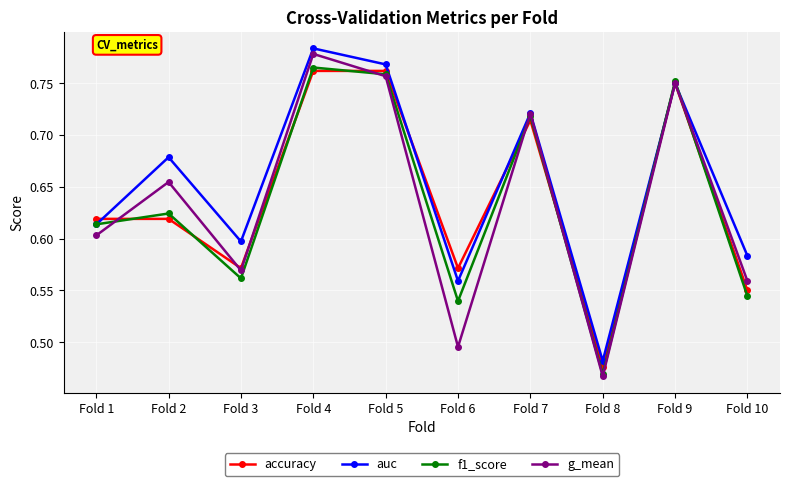

The auc series shows 1.0 at Fold 2. True or false?

False